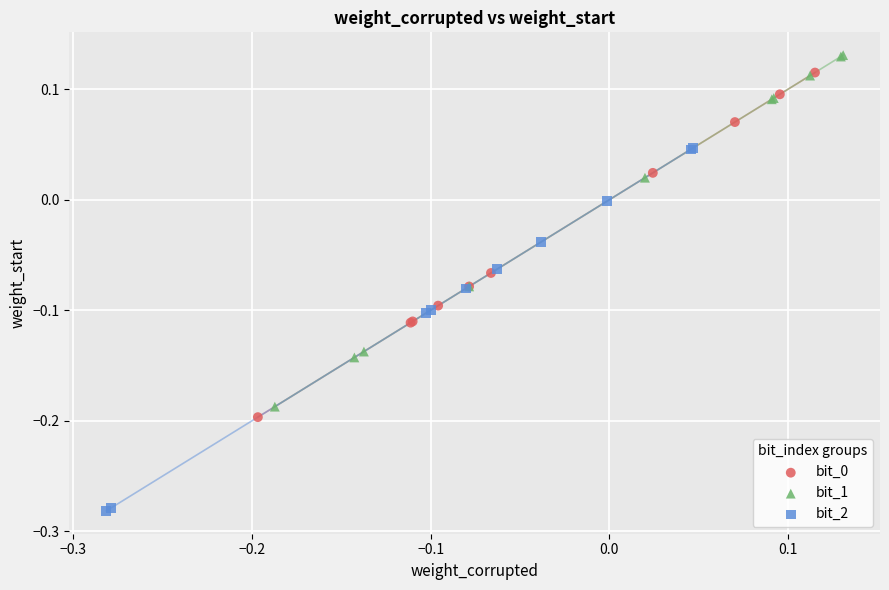

Which series contains the highest Y value?

bit_1